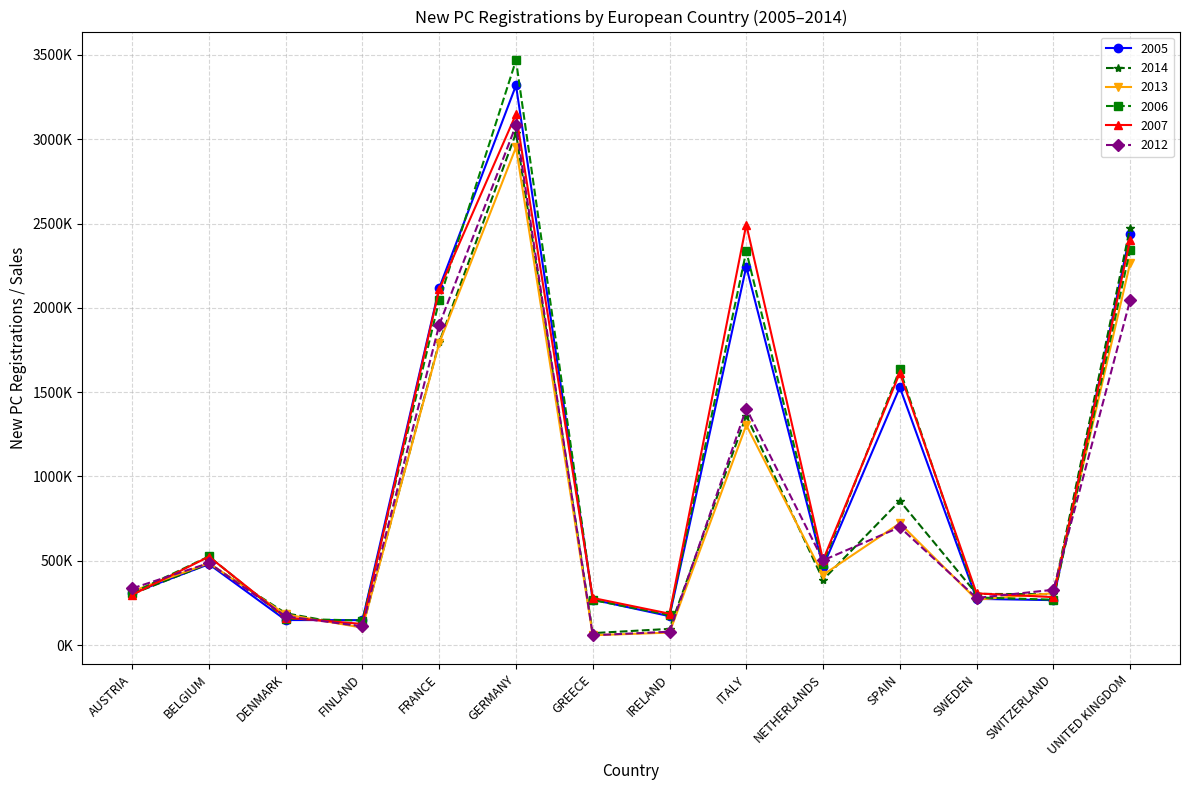

What position from the left is SWEDEN?

12